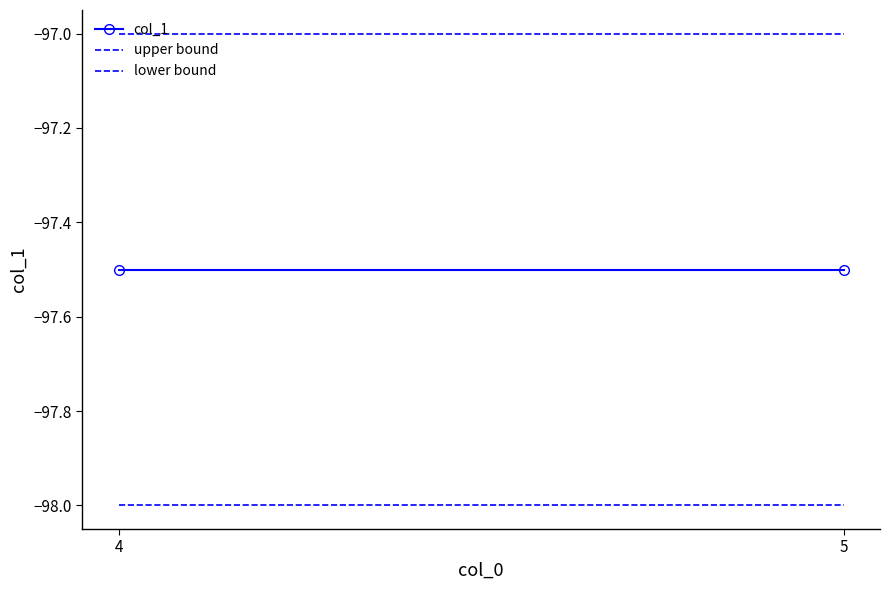

Which series has the largest range (max minus min)?

col_1